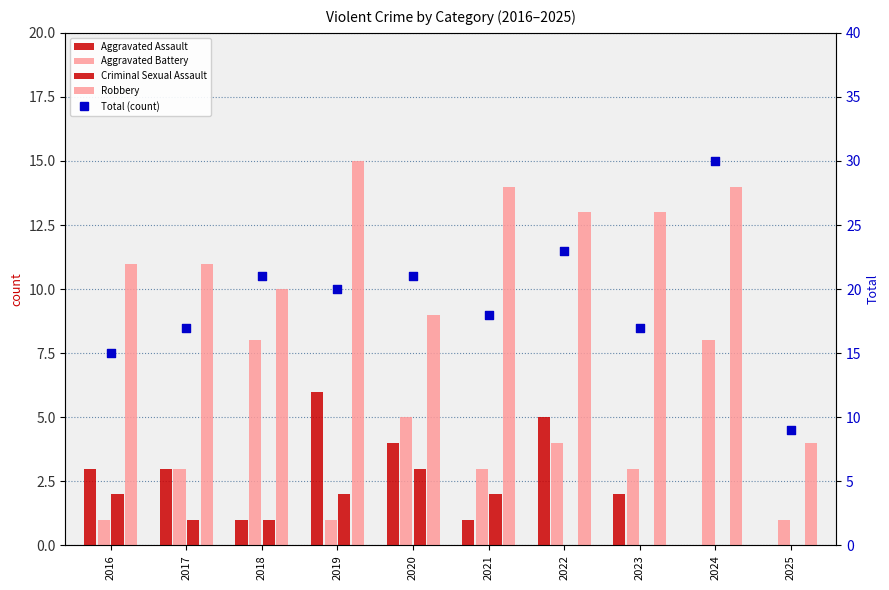

What are all the series names shown in the legend?

Aggravated Assault, Aggravated Battery, Criminal Sexual Assault, Robbery, Total (count)